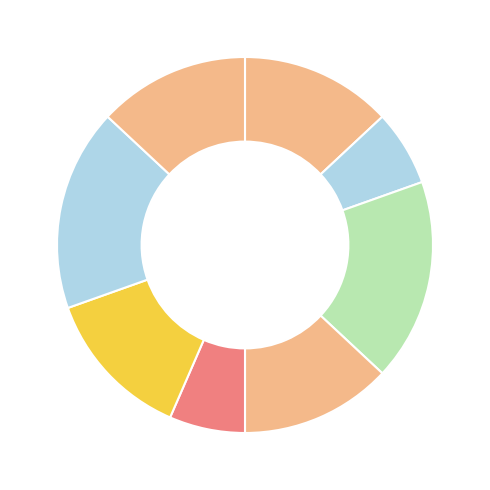

Rank the categories by value from lowest to highest.

Analog Circuits Laboratory, Electrical Machines Laboratory, Analog Integrated Circuits, Electrical Machines, Introductory Macroeconomics, Optimization Techniques, Principles of Communication, Probability Theory and Random Processes